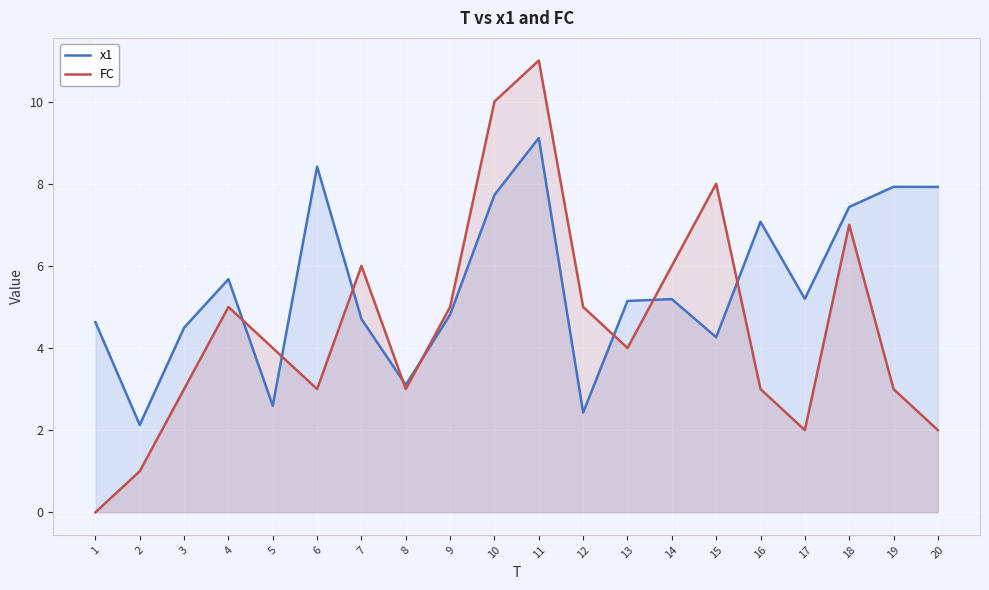

Between which two adjacent categories do x1 and FC first intersect?

4 and 5